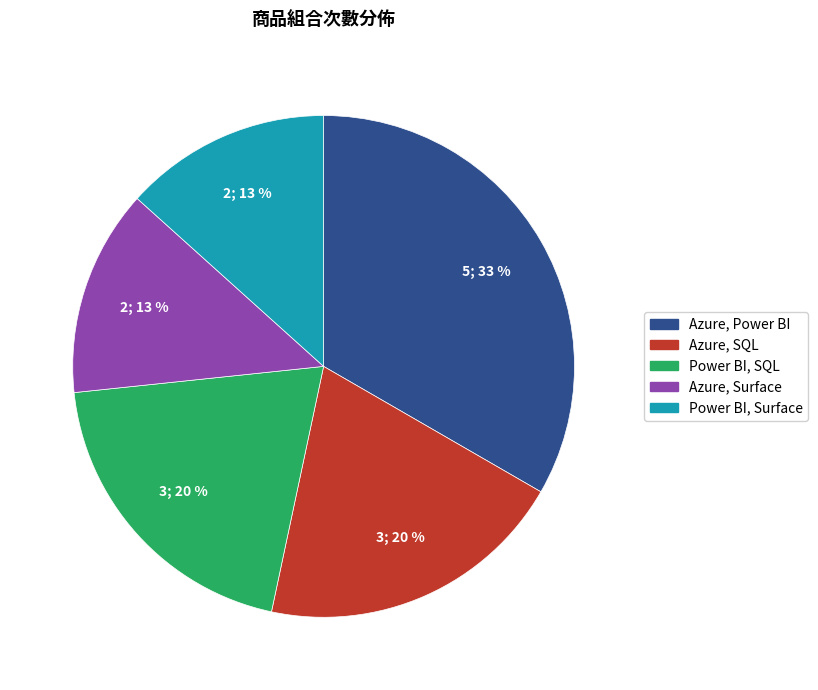

Which slice is the largest?

Azure, Power BI